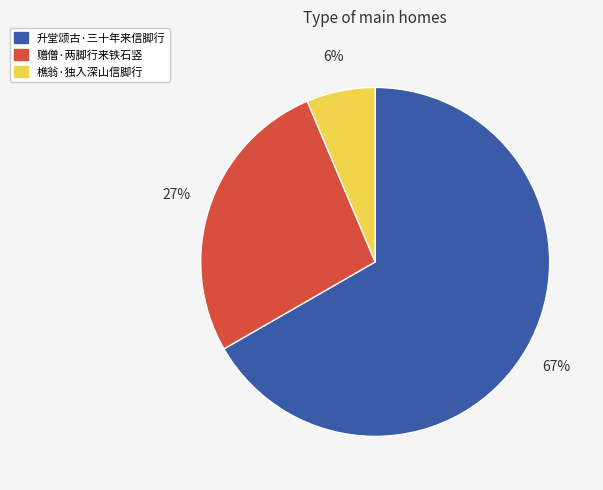

Count the number of slices in the pie.

3